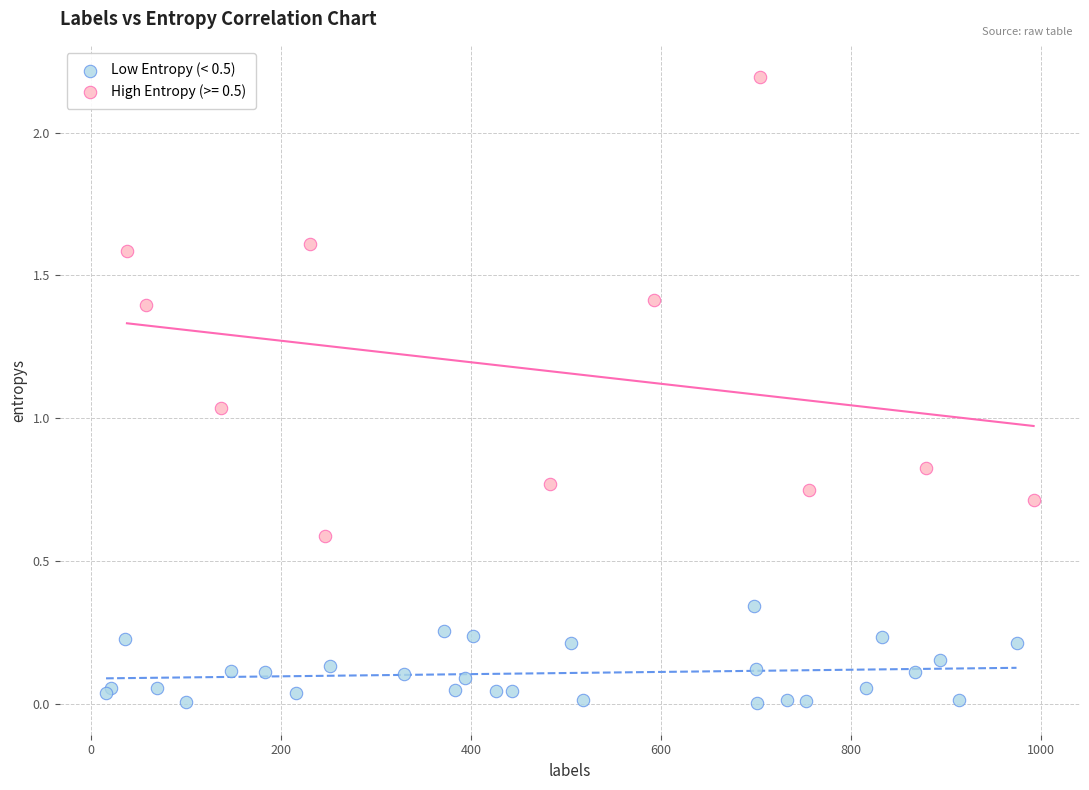

Which series reaches the maximum Y coordinate?

High Entropy (>= 0.5)